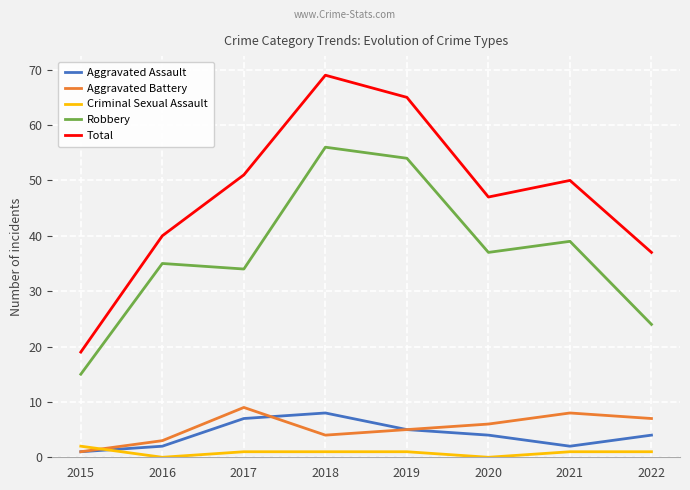

Is this an area chart (filled region under the line)?

No